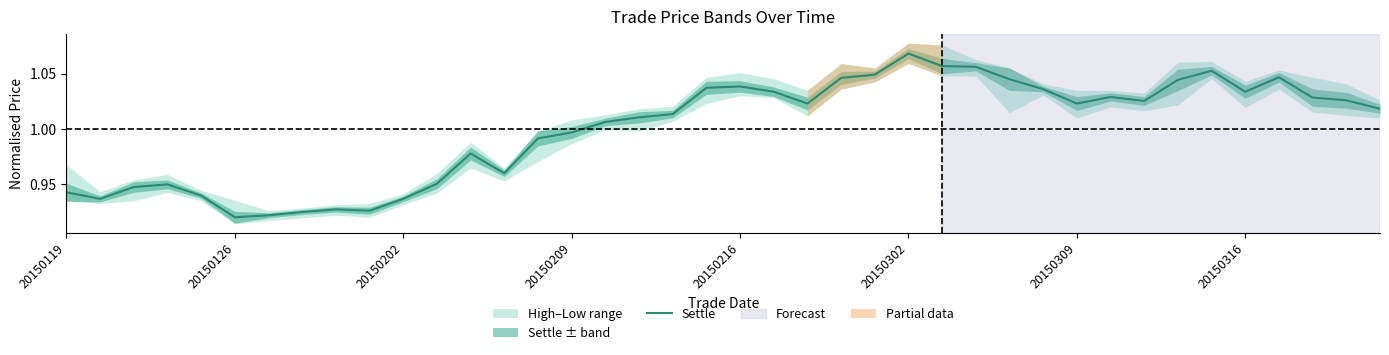

How many points are lower than both their immediate neighbors (excluding endpoints)?

8